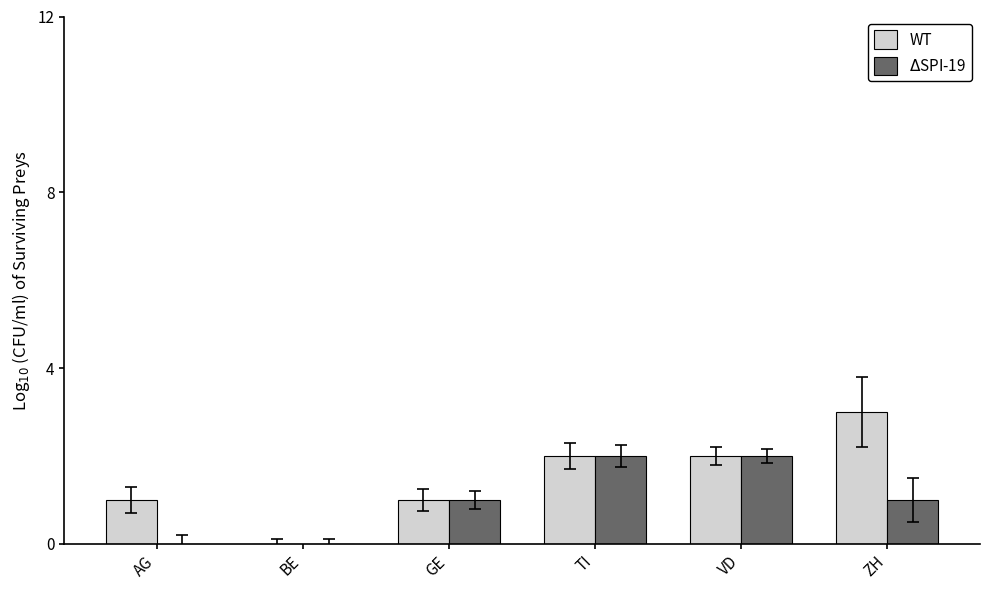

What value does the WT series have at ZH?

3